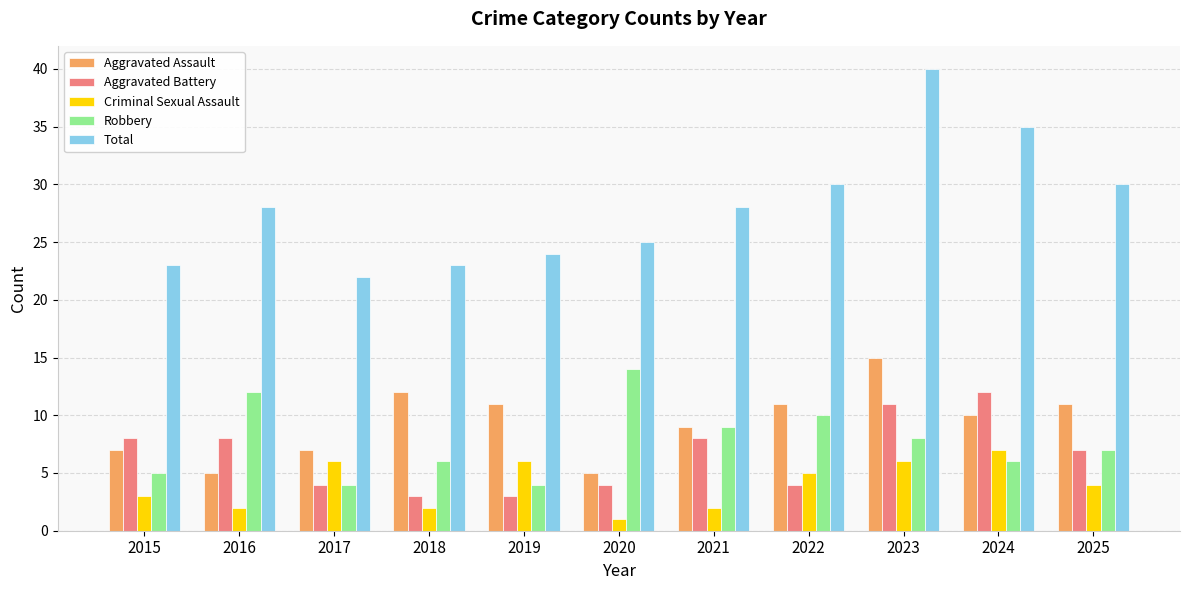

How many values in the Robbery series are below 7?

5